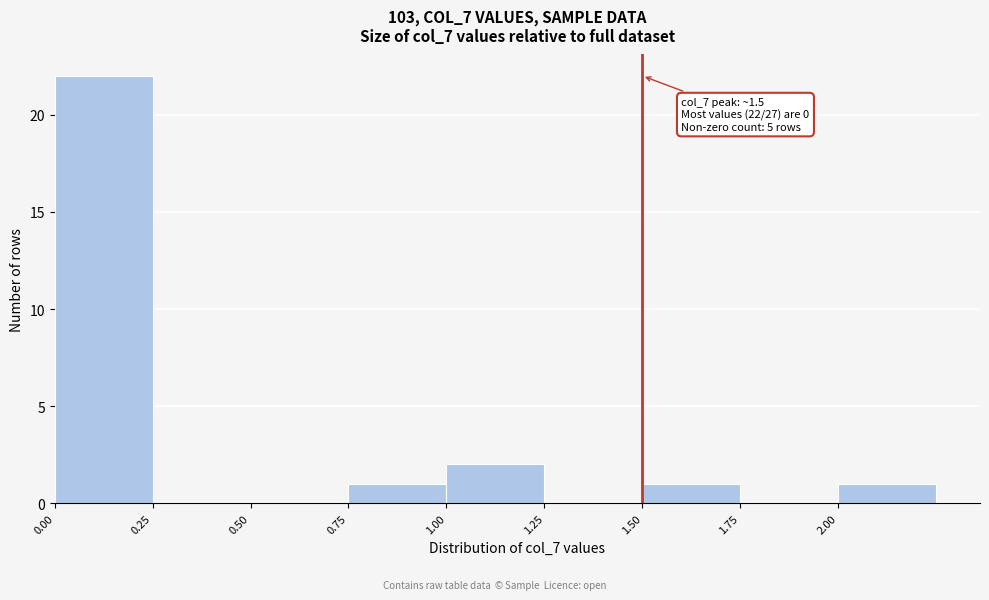

Over which range of the x-axis is the bar tallest?

0.00 to 0.25